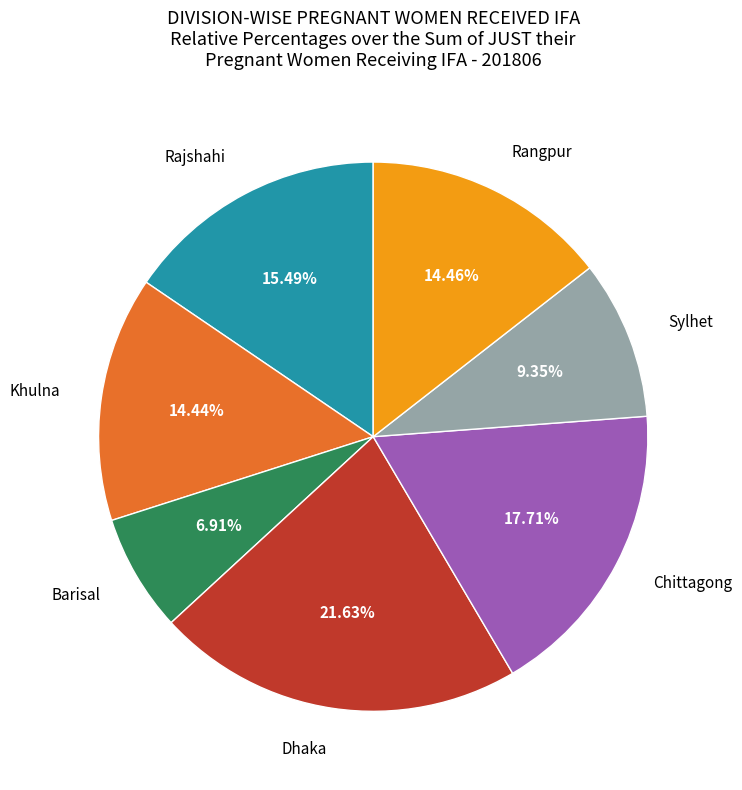

Does any single category account for the majority?

No